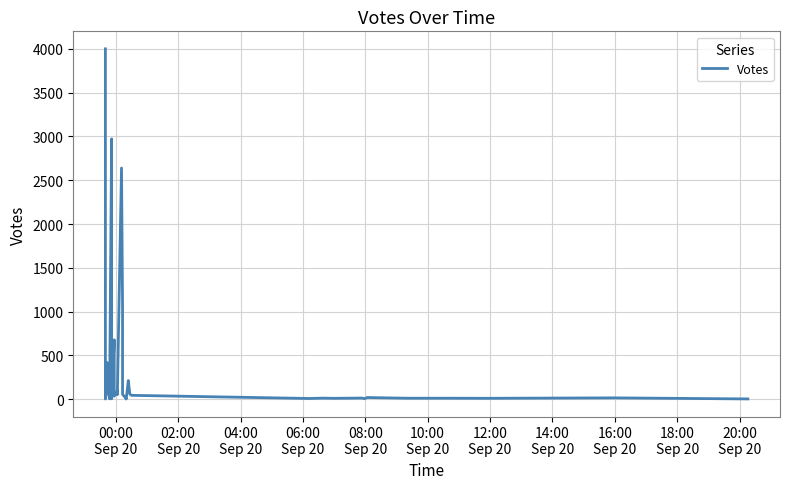

True or false: the data has more than 0 interior local peaks.

True